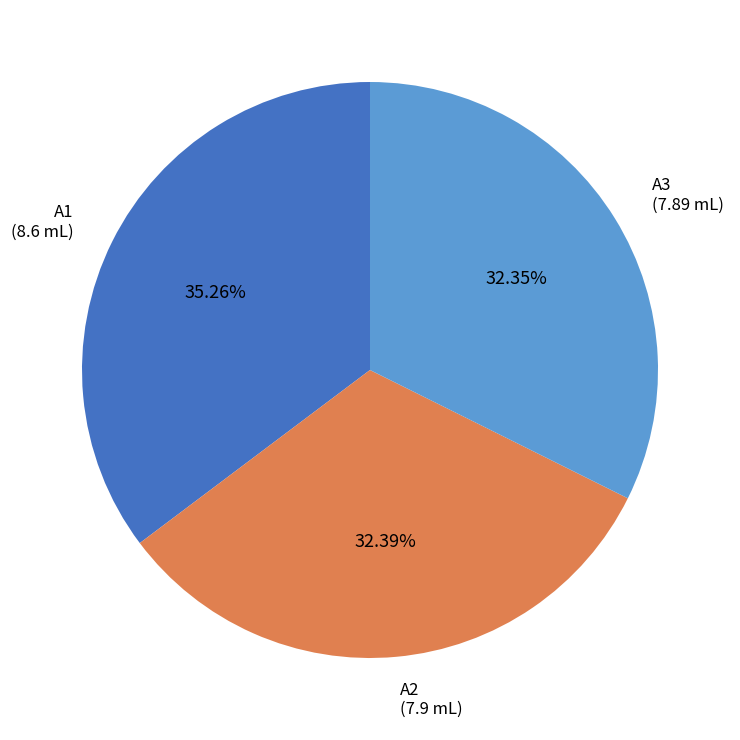

Between A2 and A1, which is larger?

A1